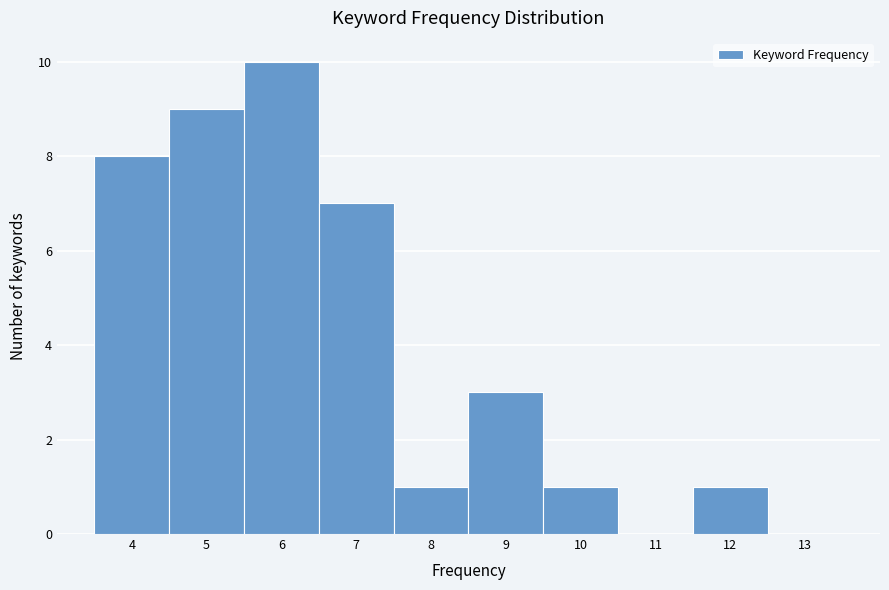

What is the height of the bar covering 5.5 to 6.5 on the x-axis? The values are not printed on the chart, so give them approximately, as read against the axis.

10